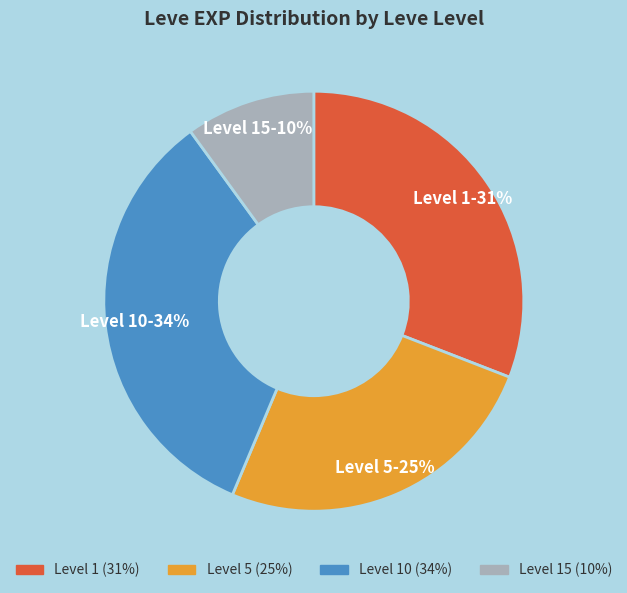

To the nearest percent, what is the average slice percentage?

25%